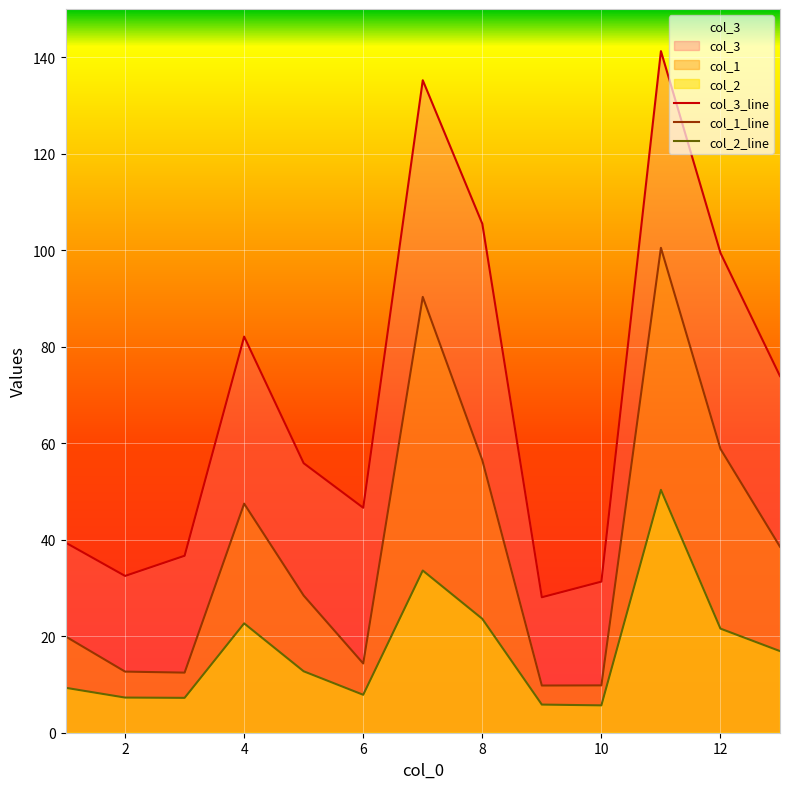

How many data points in col_1_line are less than 28?

6